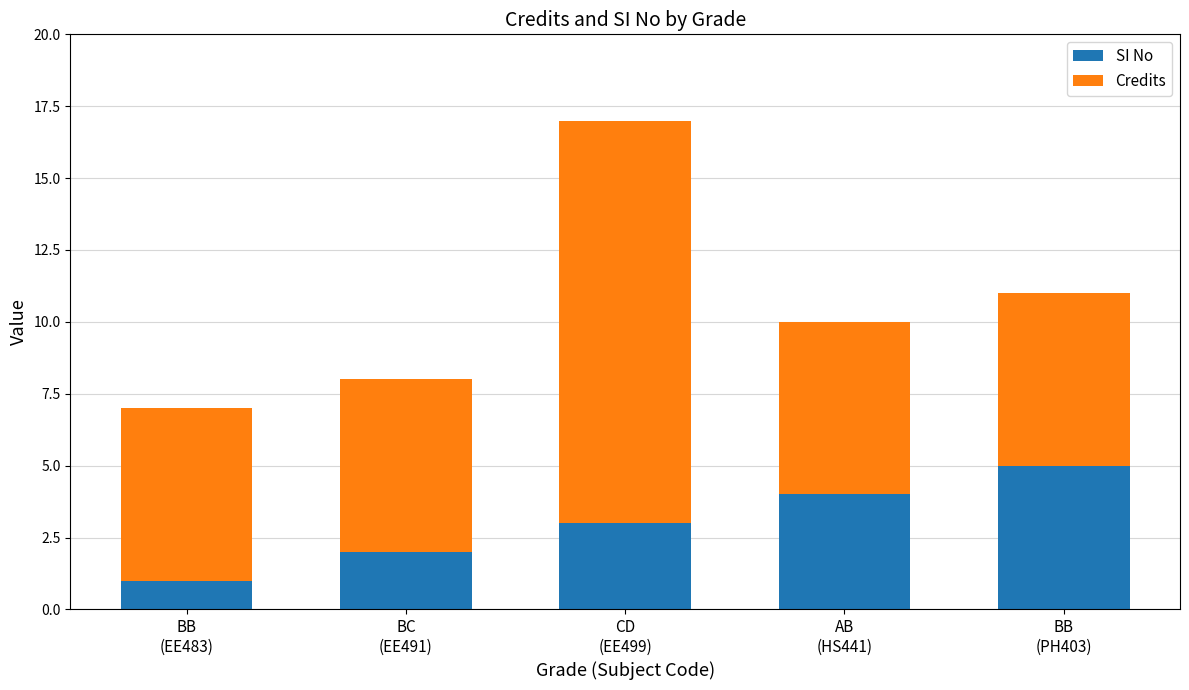

What is the sum of all SI No values?

15